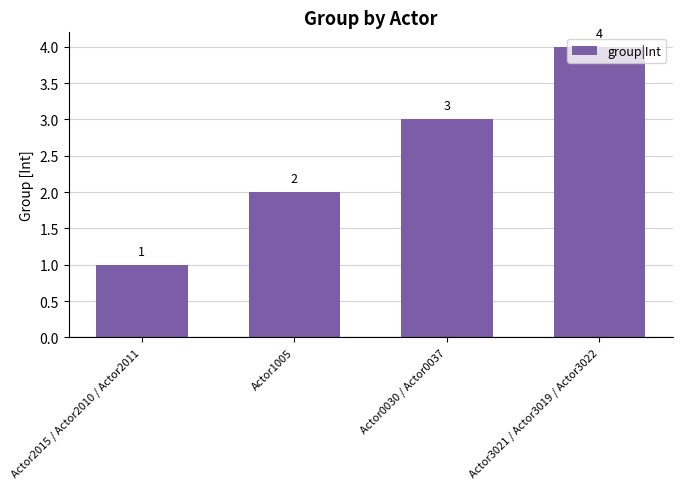

At which category does the chart reach its peak across all series?

Actor3021 / Actor3019 / Actor3022